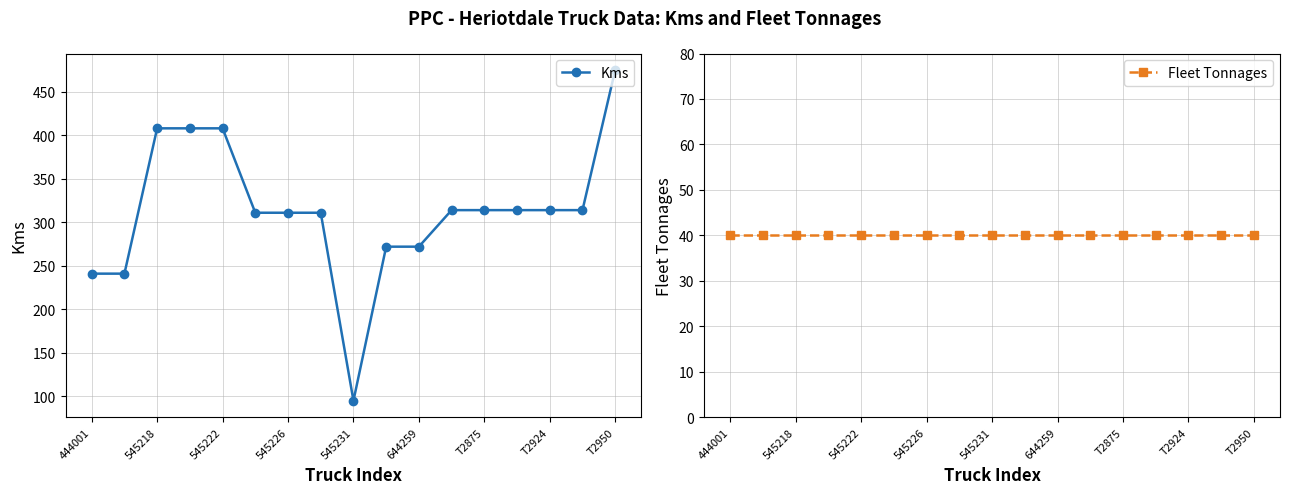

What is the sum of all Kms values?

5323